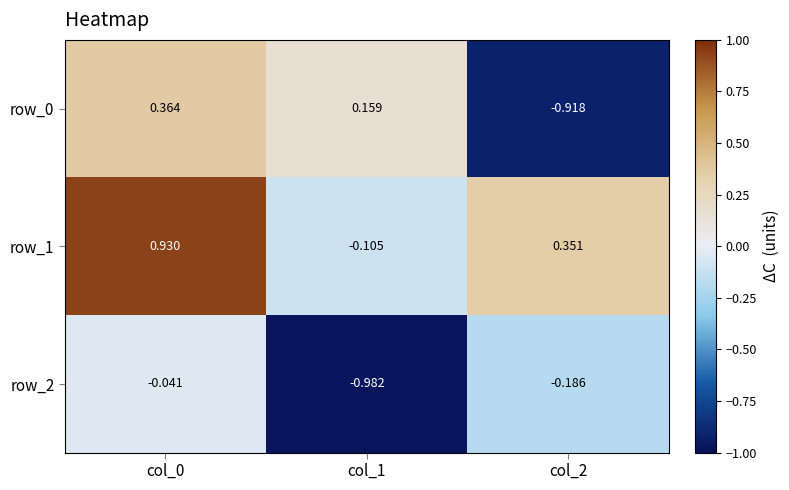

What is the difference between the highest and lowest values at col_1?

1.1